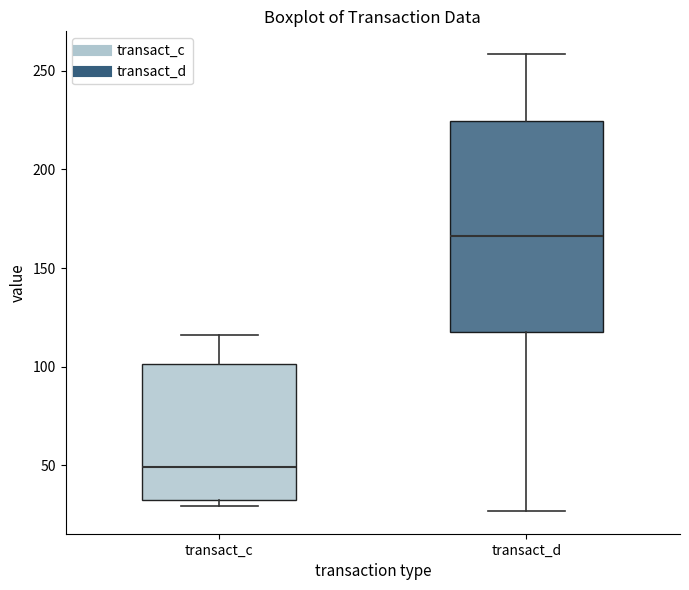

Reading left to right, transcribe this box plot: for each box, give where its median line is, the range the box spans, and where its two whiskers end, as read against the y-axis. The values are not printed on the chart, so give them approximately, as read against the axis.

transact_c: median 50, box 30 to 100, whiskers 30 (just below the box's lower edge) to 115
transact_d: median 165, box 120 to 225, whiskers 25 to 260